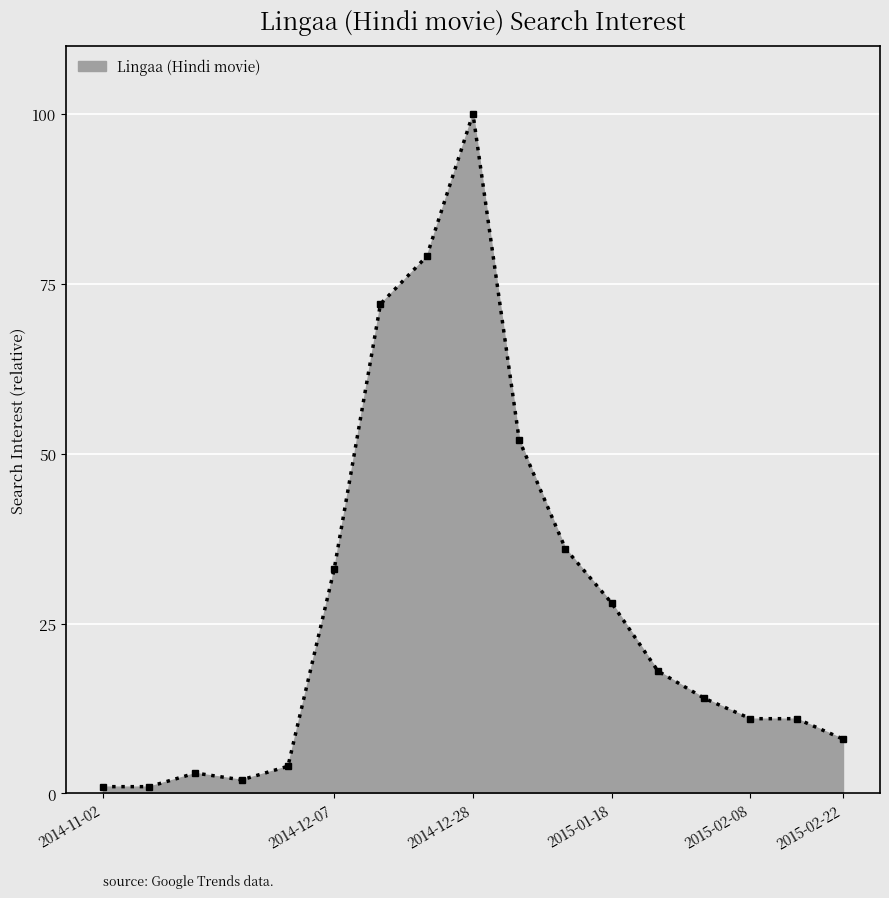

What is the maximum value shown in the chart?

100